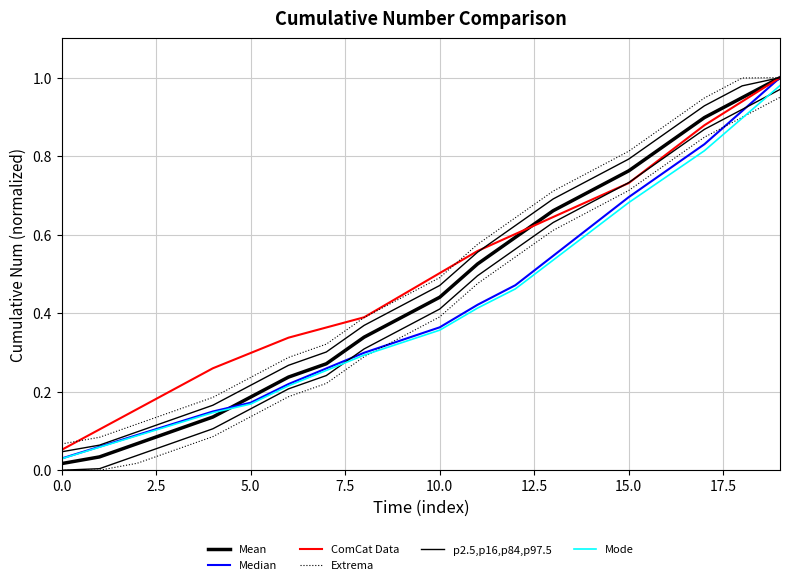

What are all the series names shown in the legend?

Mean, Median, ComCat Data, Extrema, p2.5,p16,p84,p97.5, Mode